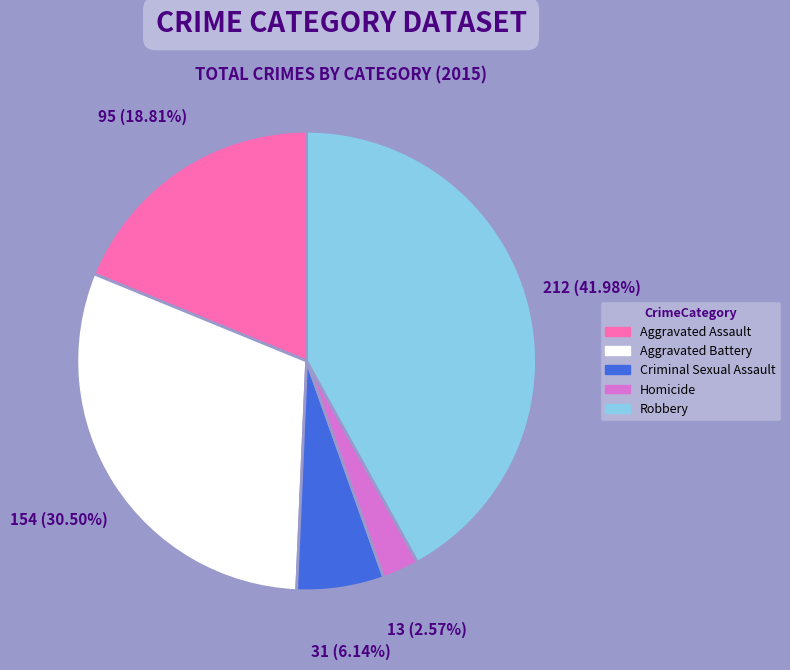

What portion of the pie excludes Criminal Sexual Assault?

93.9%